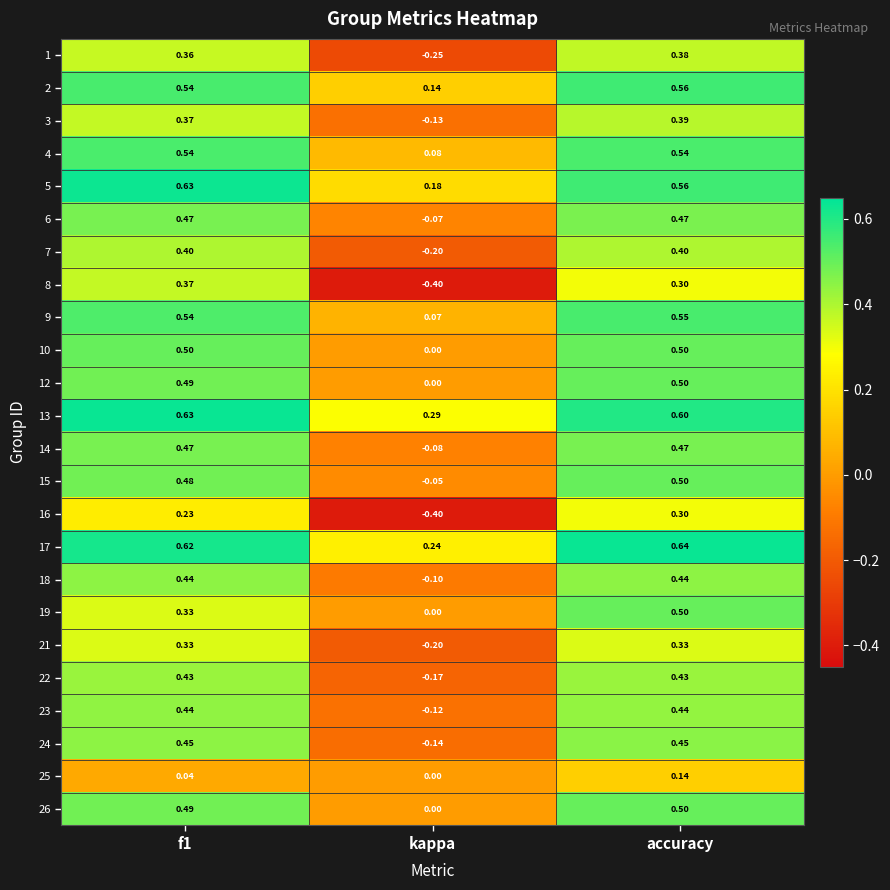

At which category does the chart reach its minimum across all series?

kappa